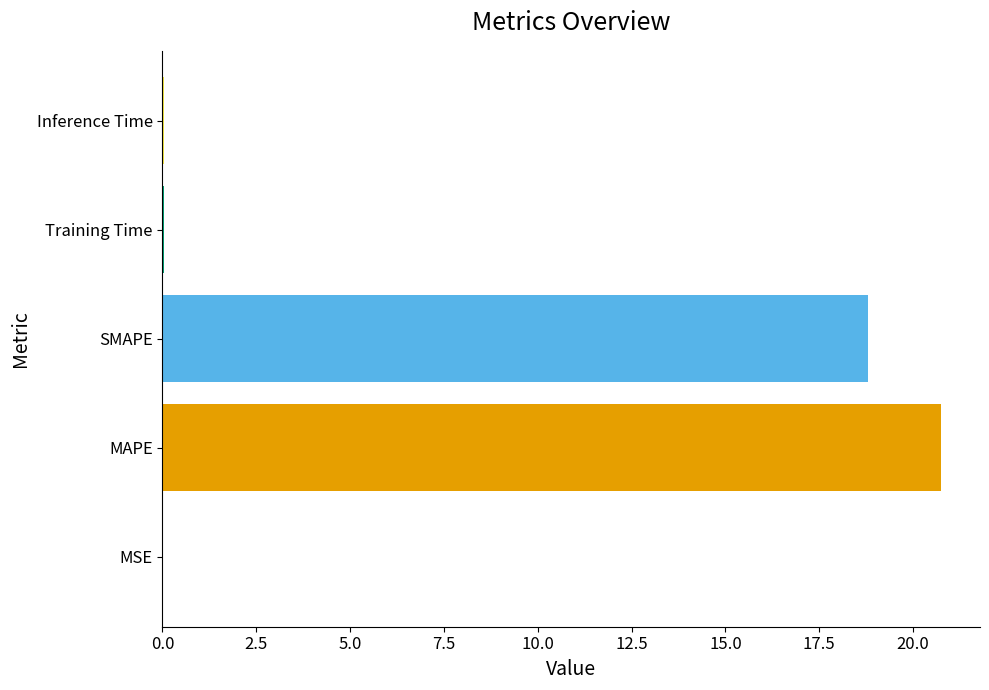

How many categories are shown in the chart?

5